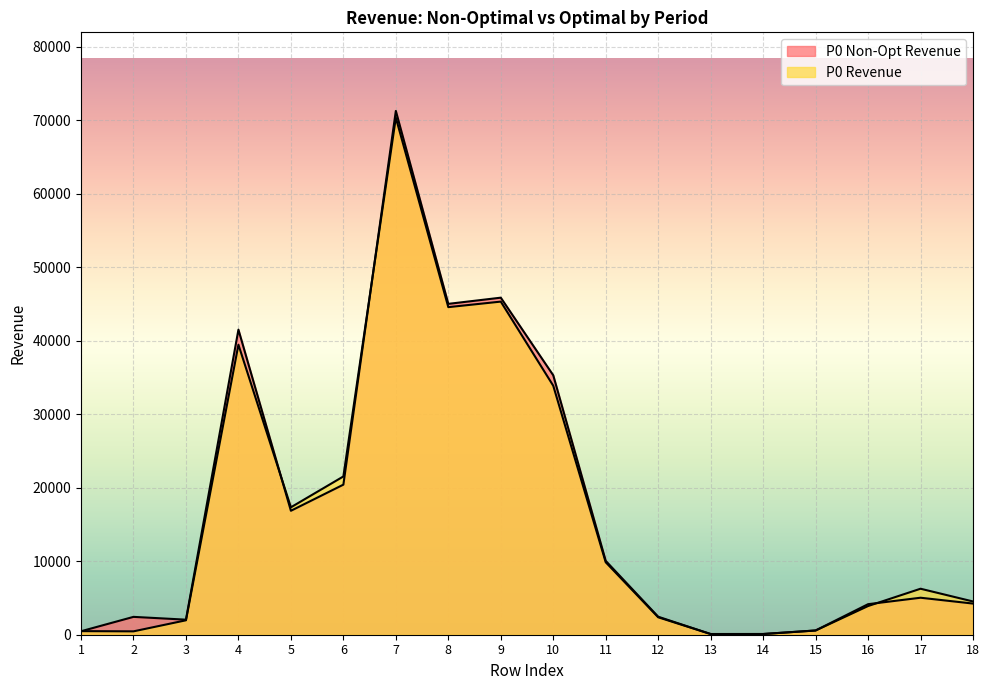

True or false: P0 Revenue and P0 Non-Opt Revenue cross at least once.

True